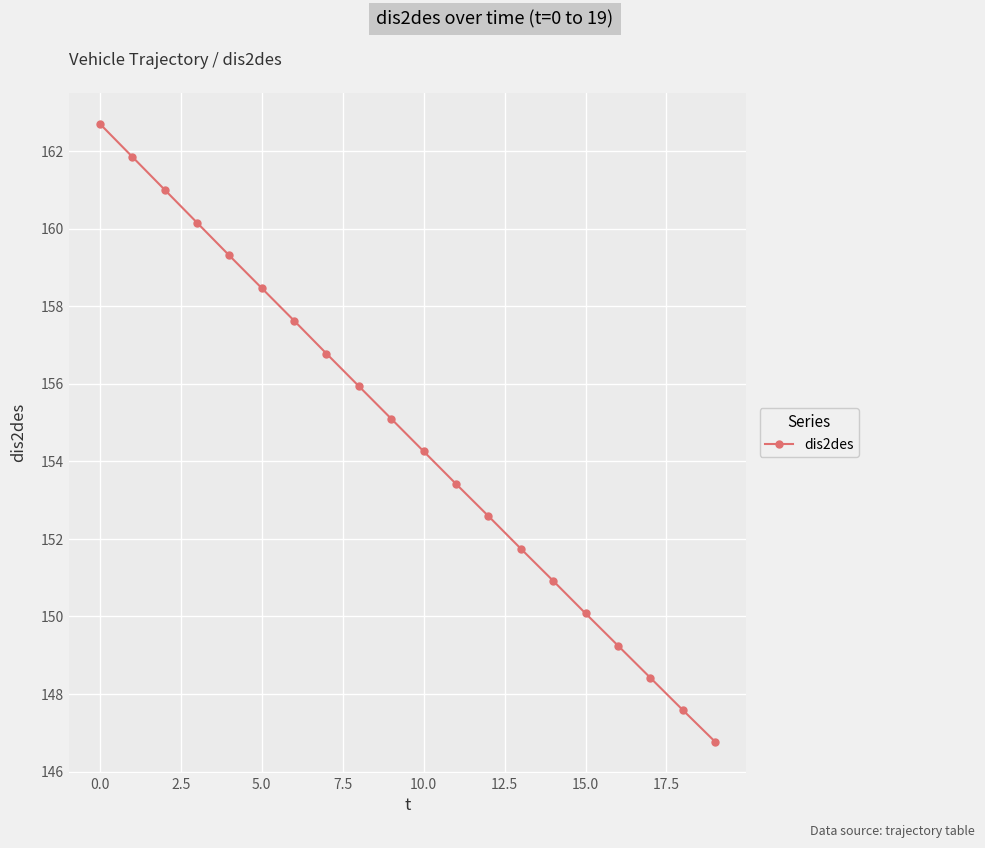

What is the value of the 10th point from the left?

155.1